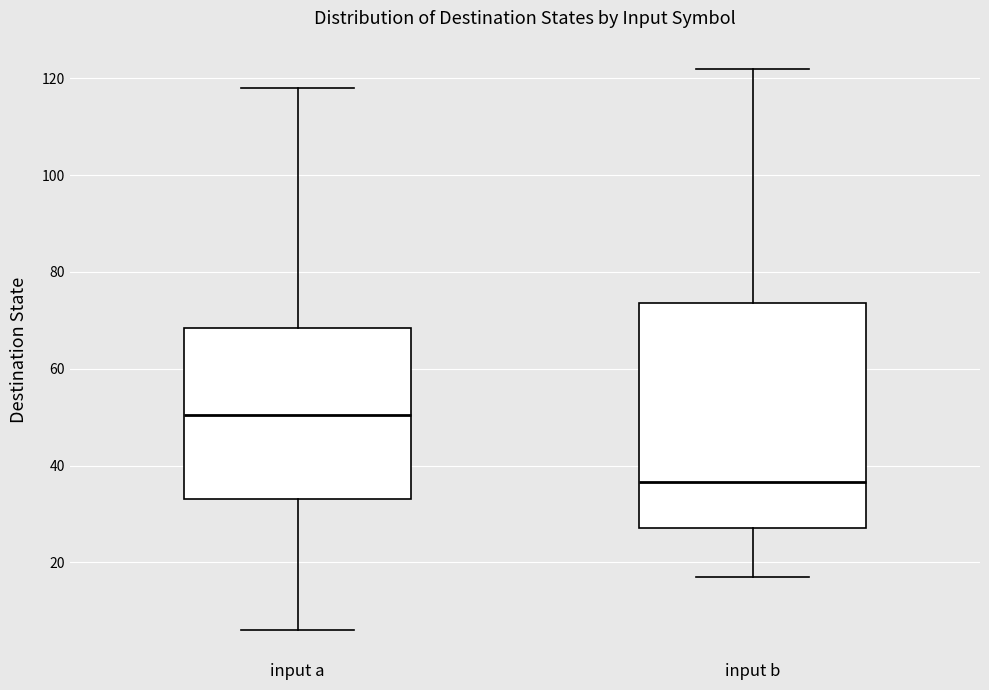

Reading left to right, transcribe this box plot: for each box, give where its median line is, the range the box spans, and where its two whiskers end, as read against the y-axis. The values are not printed on the chart, so give them approximately, as read against the axis.

input a: median 50, box 34 to 68, whiskers 6 to 118
input b: median 36, box 28 to 74, whiskers 18 to 122